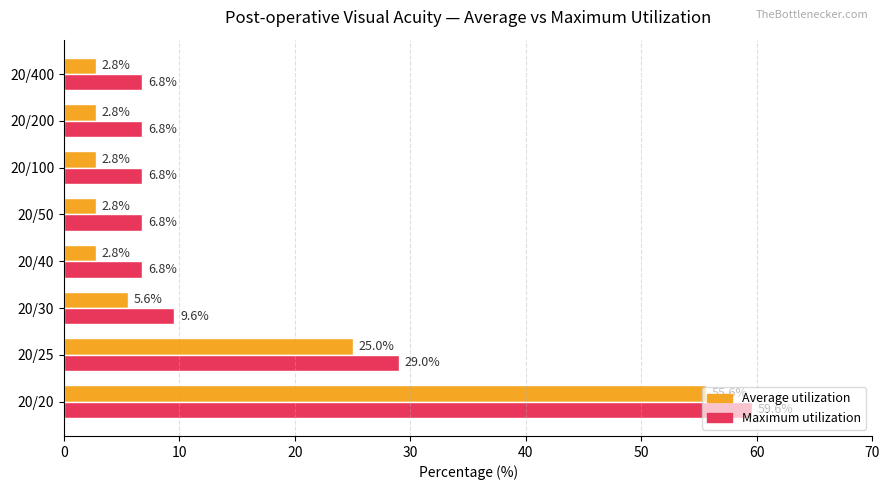

At 20/400, list the series in order from largest to smallest.

Maximum utilization, Average utilization